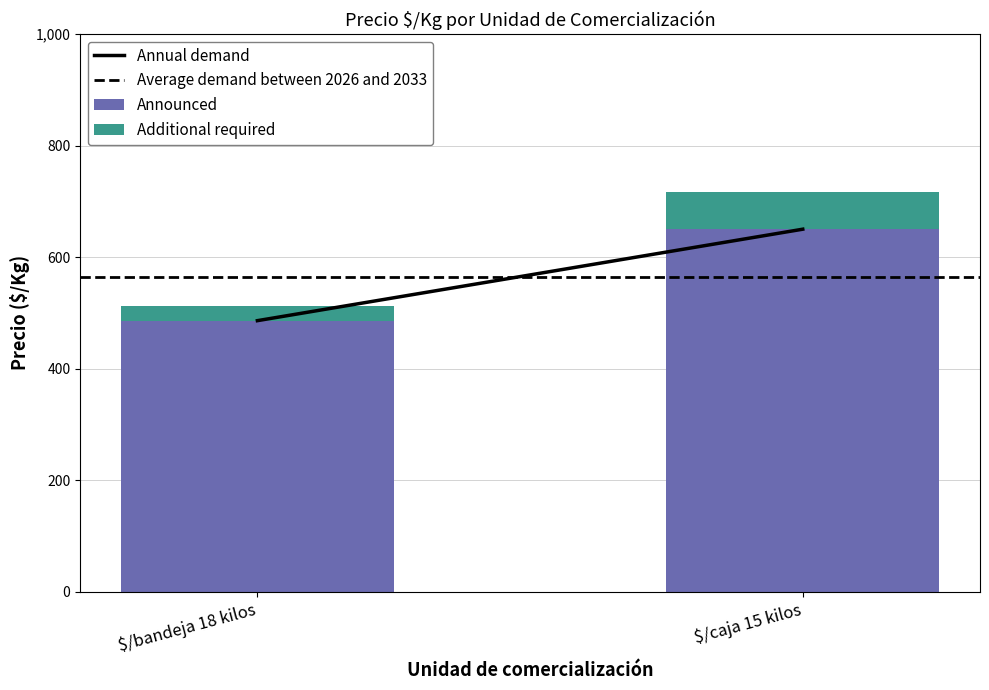

Reading left to right, what are the values for Announced?

486	650